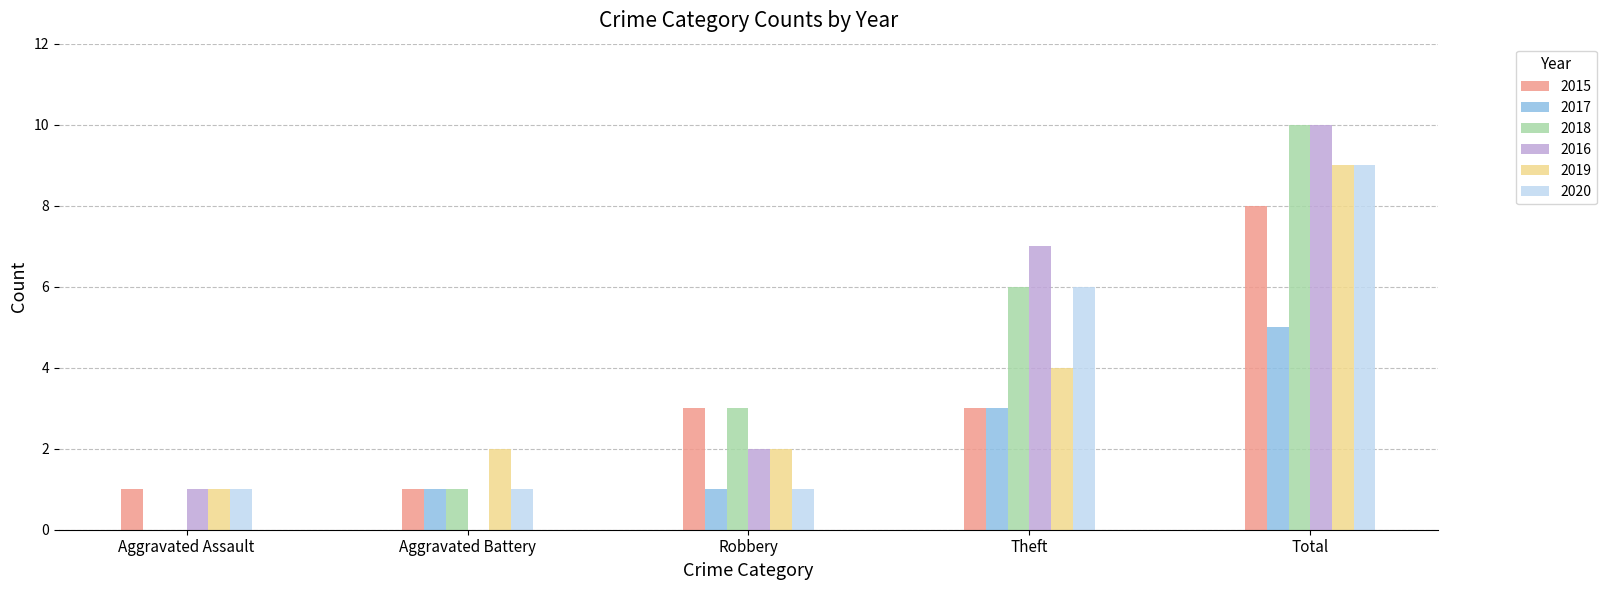

How many categories are shown in the chart?

5